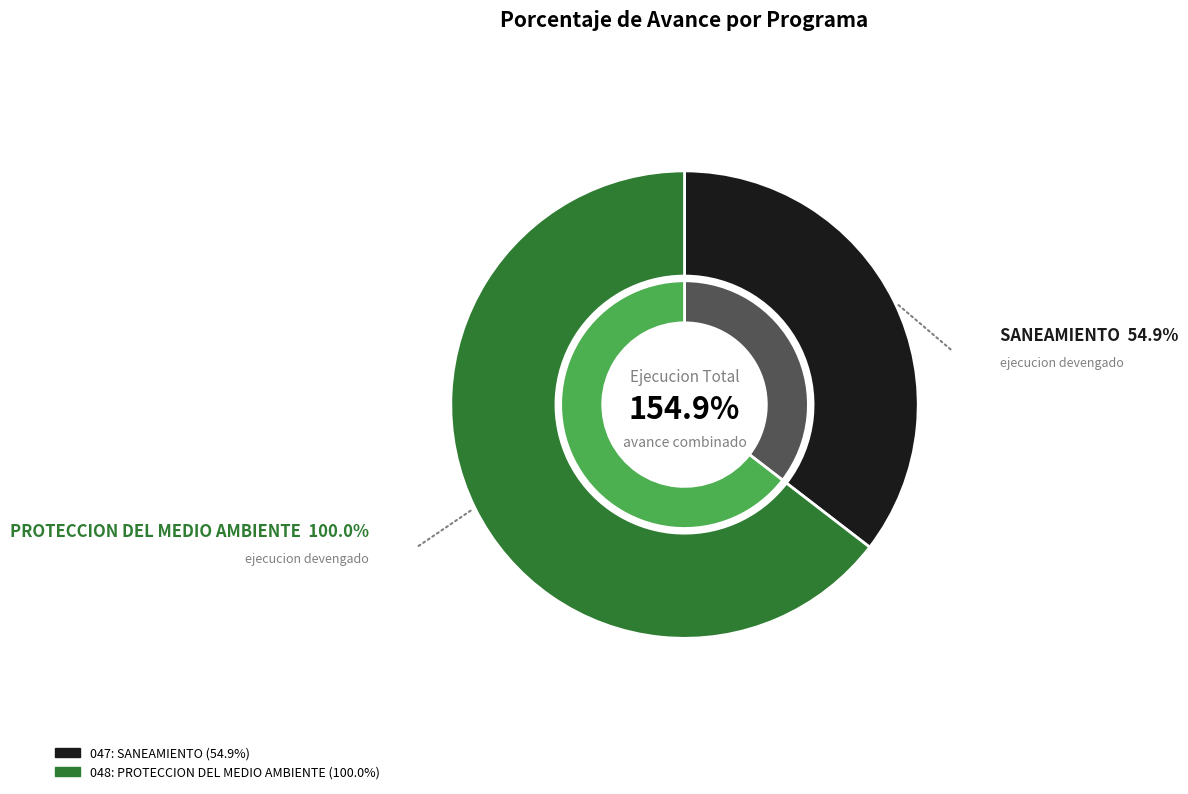

Is there a majority slice in this chart?

Yes